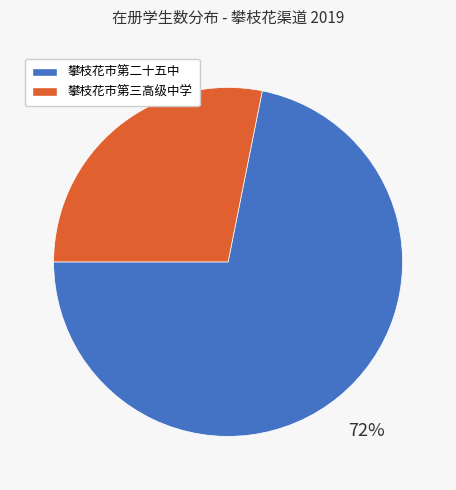

To the nearest percent, what is the difference between the largest and smallest slice percentages?

44%